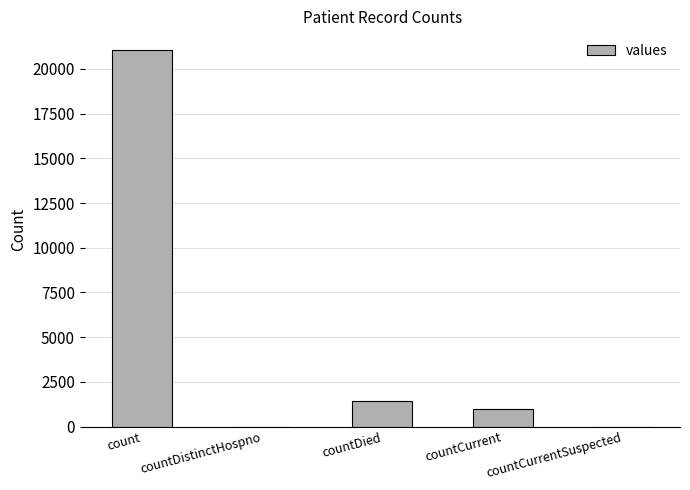

What is the sum of all values?

23461